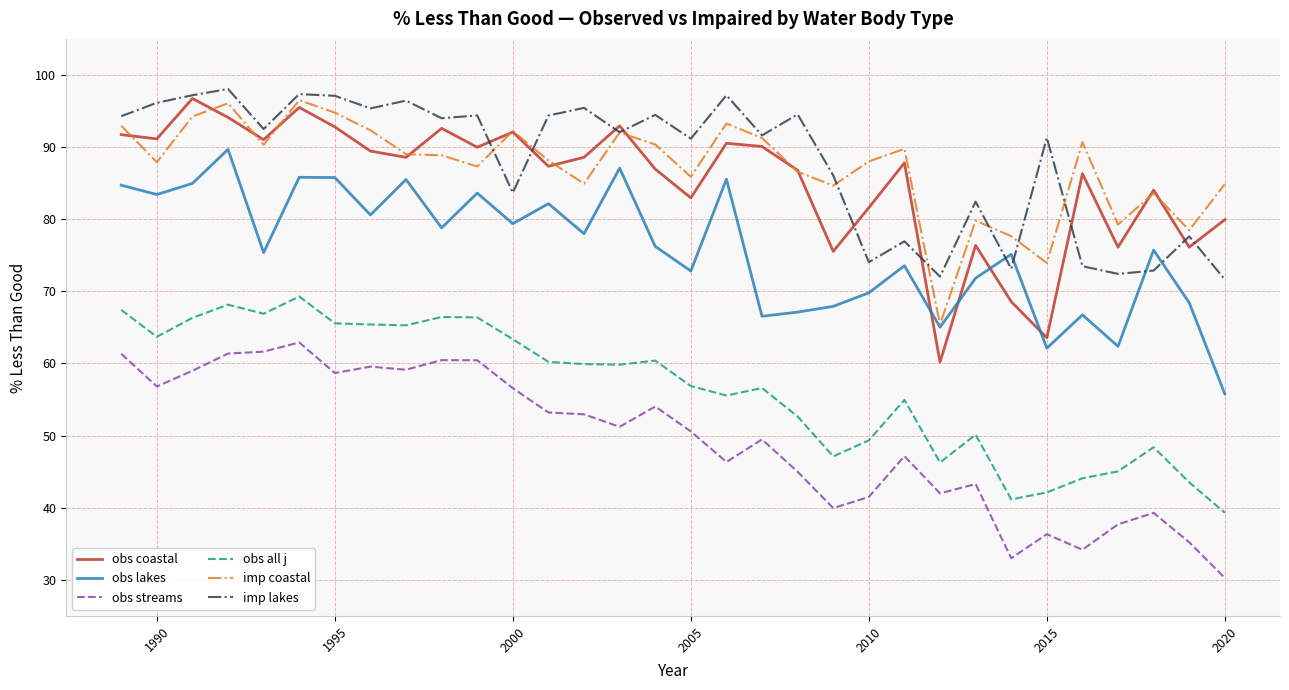

How many values in the obs all j series are below 59?

16